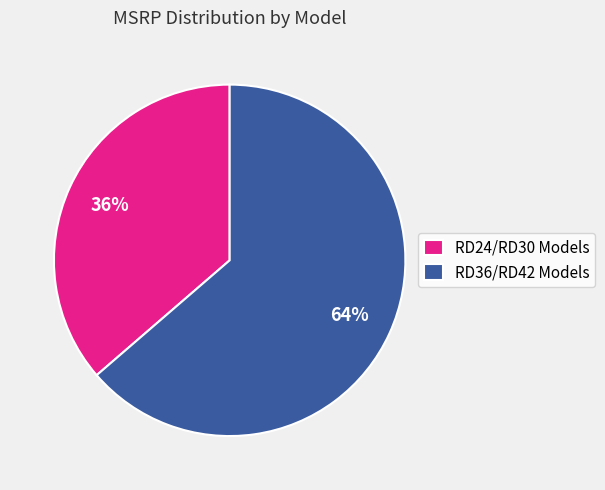

Combined, do RD24/RD30 Models and RD36/RD42 Models account for over 50%?

Yes